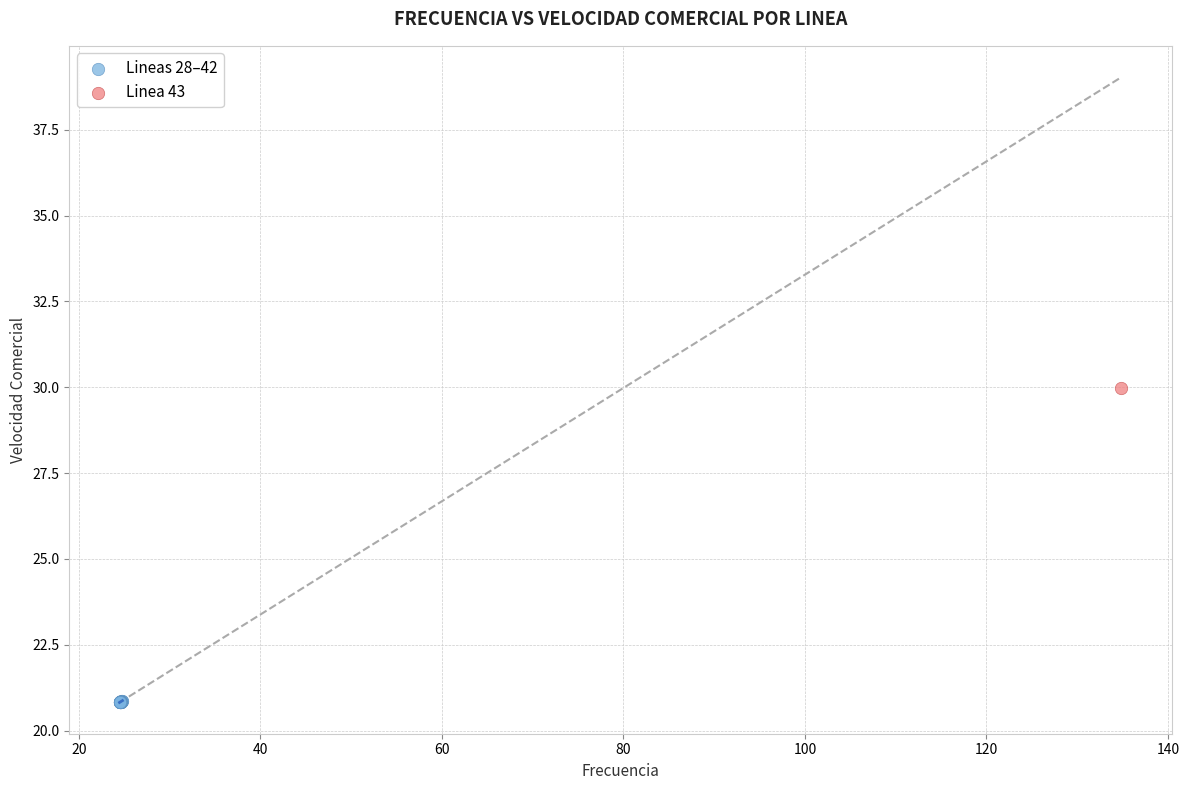

What are all the series names shown in the legend?

Lineas 28–42, Linea 43